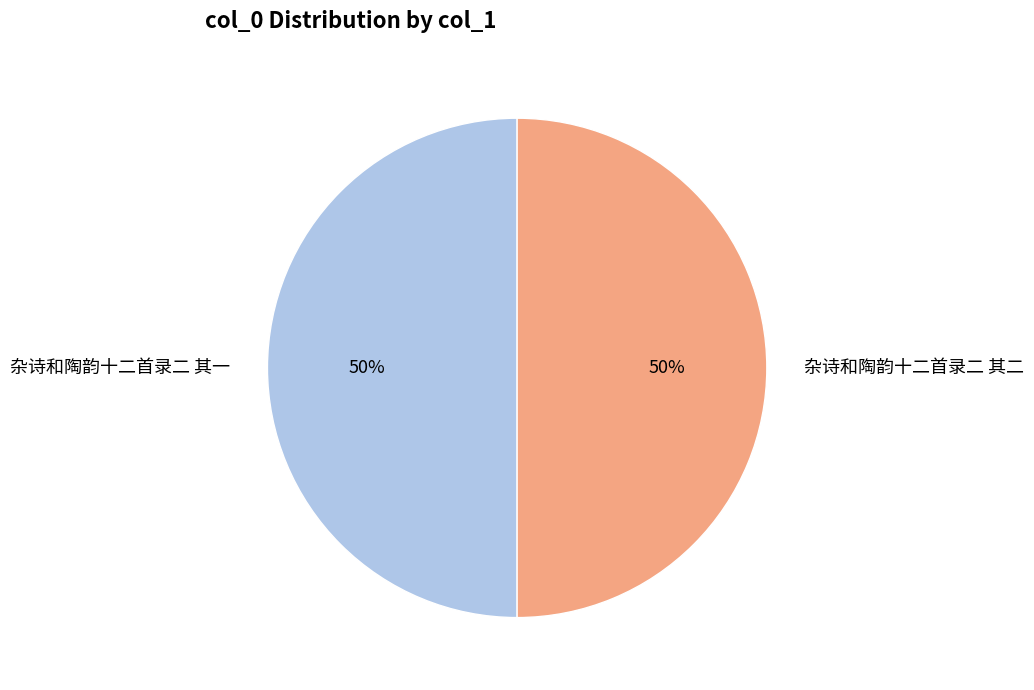

Is the sum of 杂诗和陶韵十二首录二 其一 and 杂诗和陶韵十二首录二 其二 greater than half?

Yes